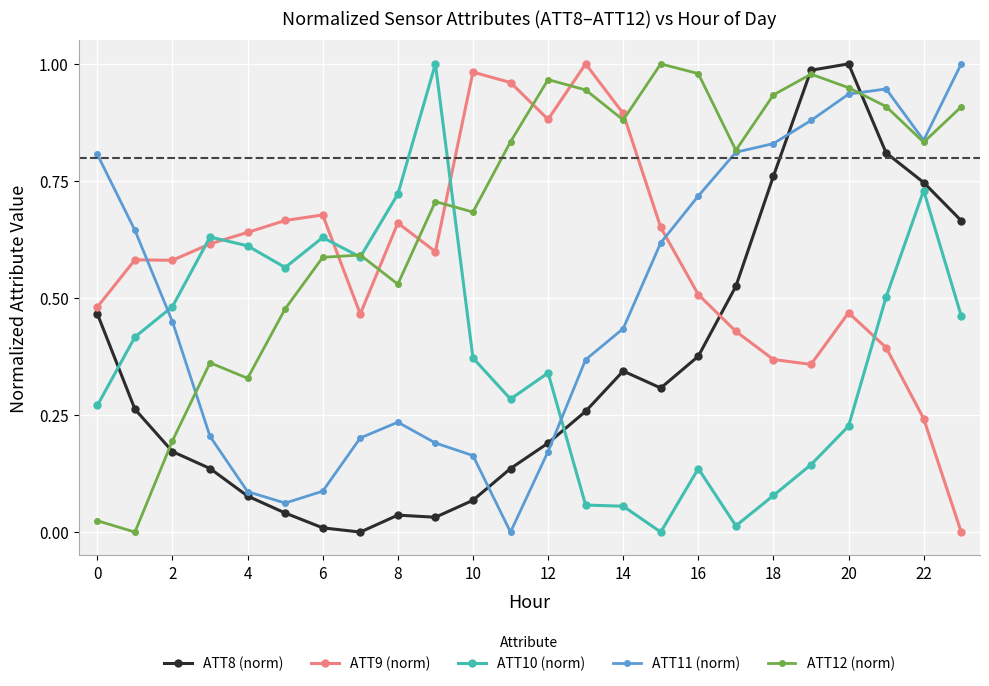

What are all the series names shown in the legend?

ATT8 (norm), ATT9 (norm), ATT10 (norm), ATT11 (norm), ATT12 (norm)